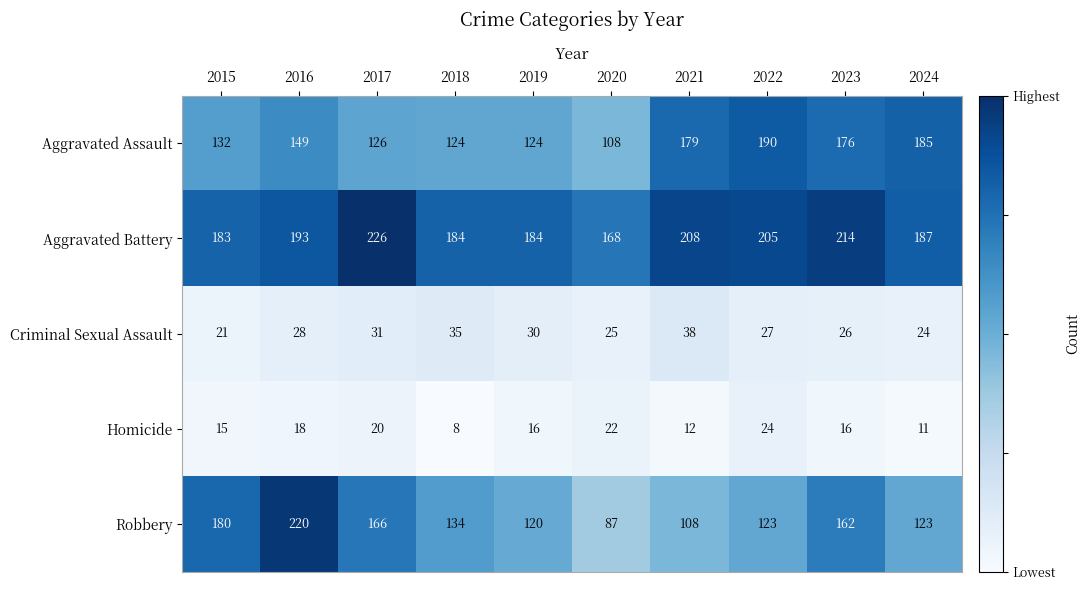

Rank the series at 2020 from highest to lowest value.

Aggravated Battery, Aggravated Assault, Robbery, Criminal Sexual Assault, Homicide